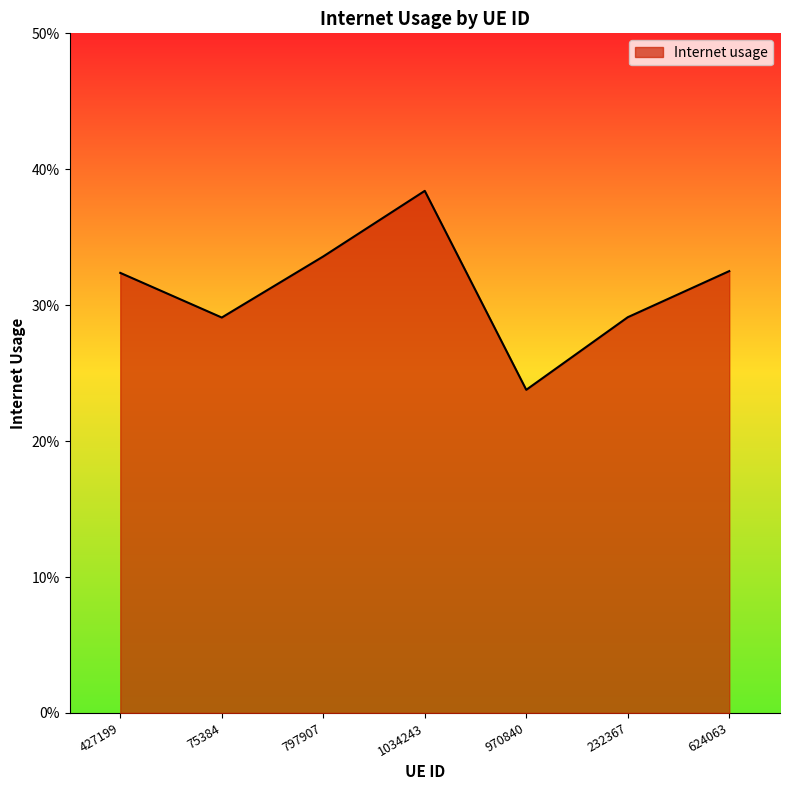

What position from the left is 75384?

2